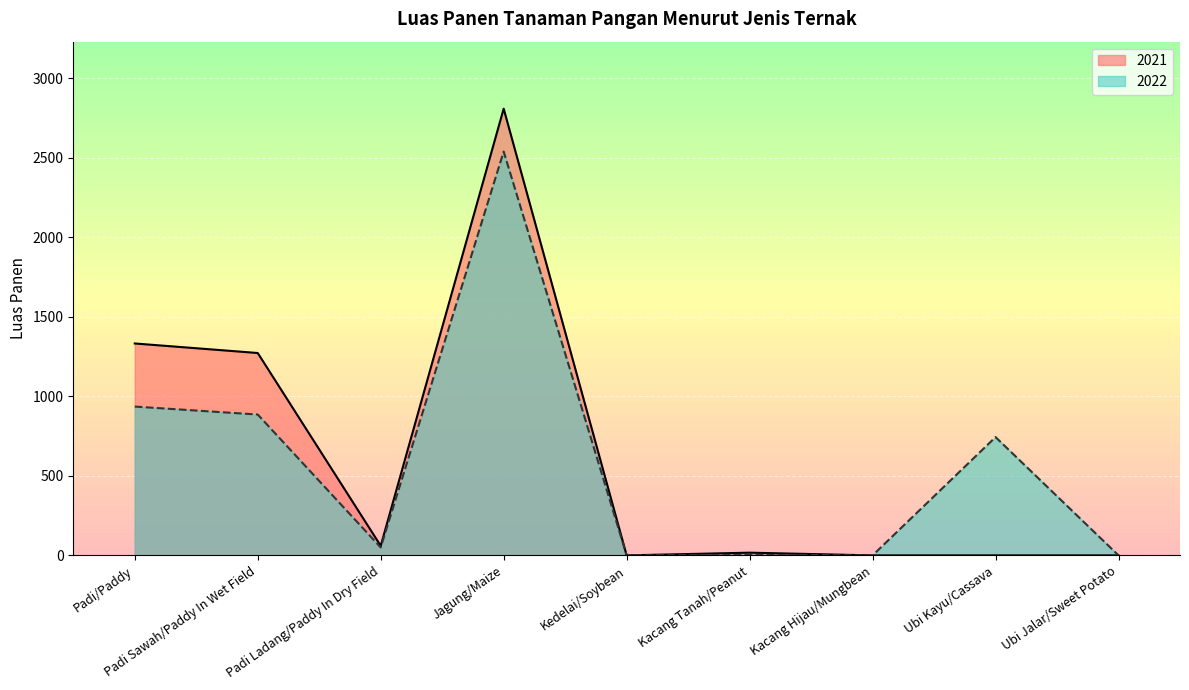

How many values in the 2022 series exceed 50?

4